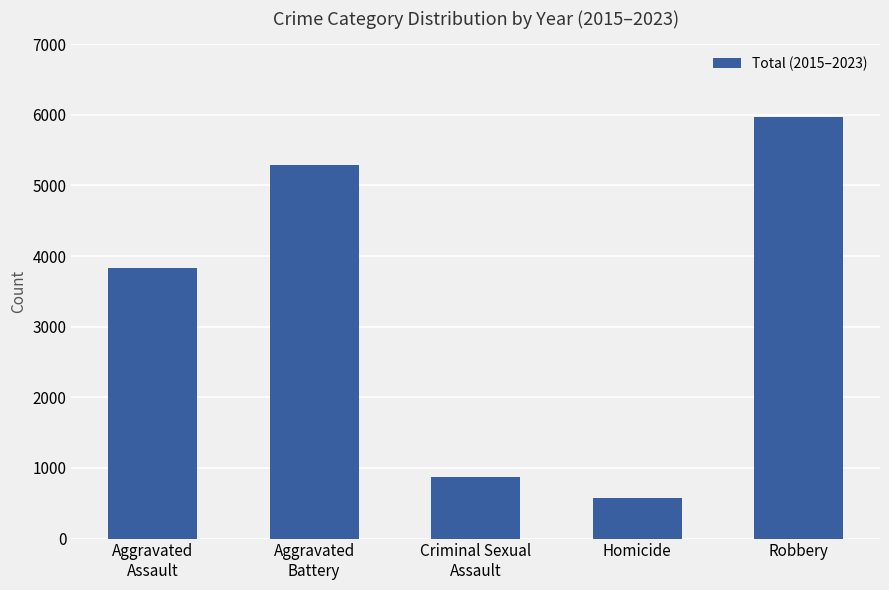

Reading left to right, extract all data points from this chart.

3829	5285	867	575	5971